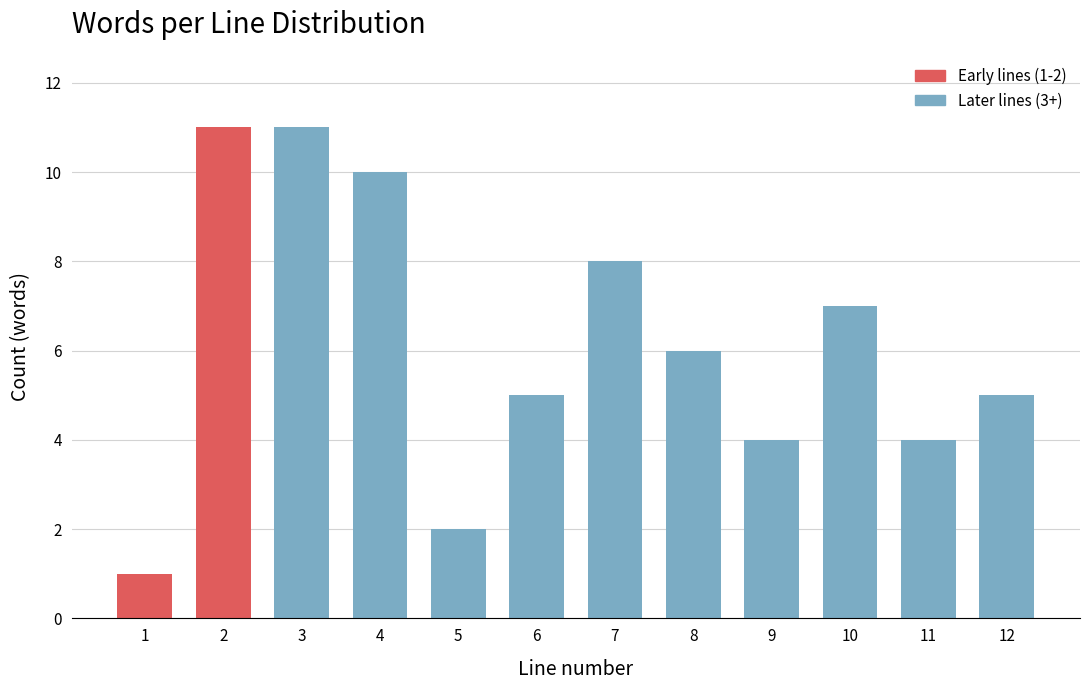

Reading left to right, transcribe all the data shown in this chart.

1=1	2=11	3=11	4=10	5=2	6=5	7=8	8=6	9=4	10=7	11=4	12=5